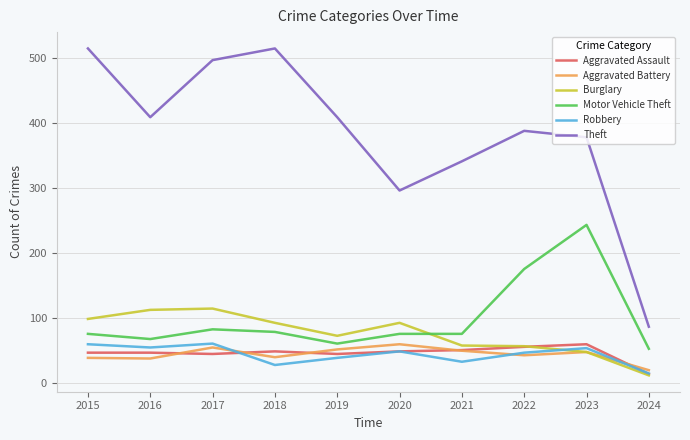

What is the difference between the highest and lowest values at 2018?

488